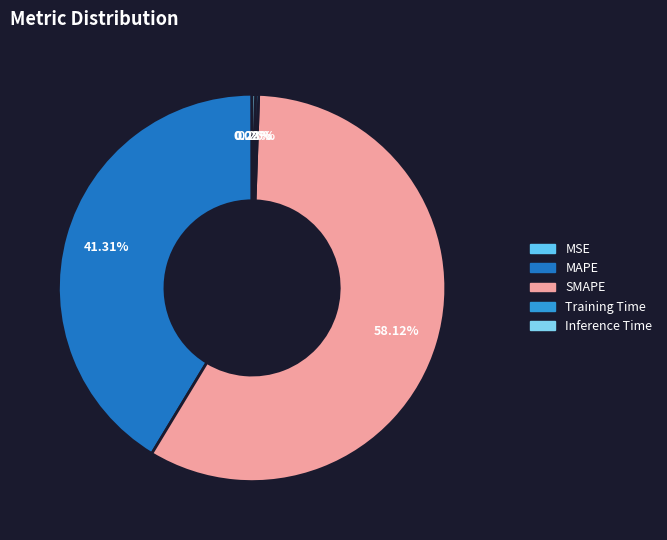

The SMAPE slice represents 58% of the pie. True or false?

True